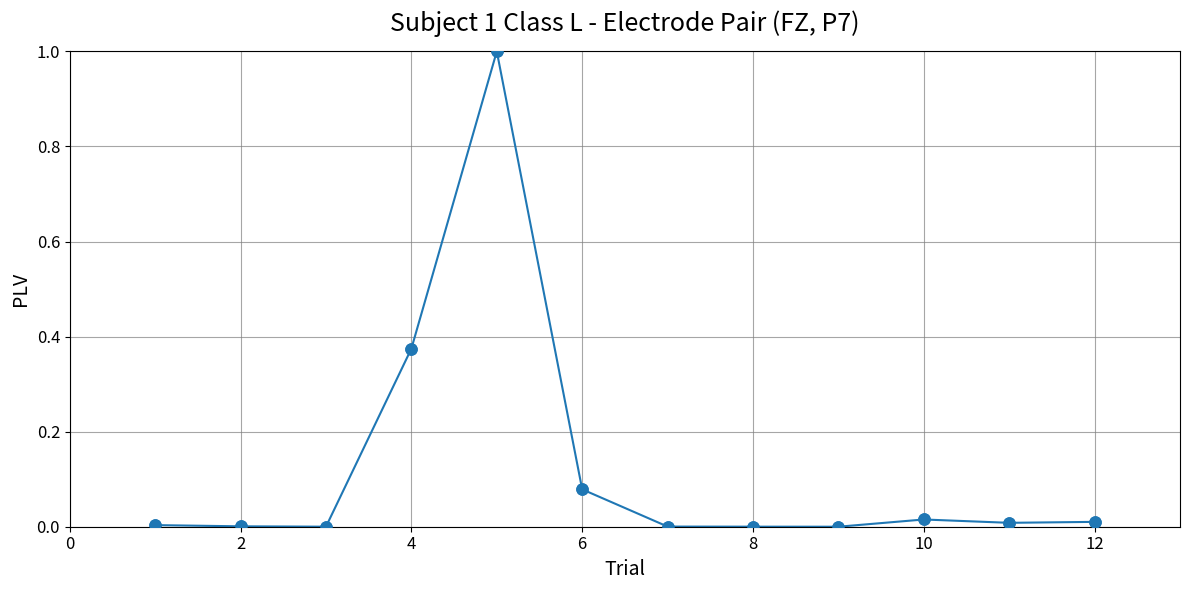

What is the maximum value shown in the chart?

1.0